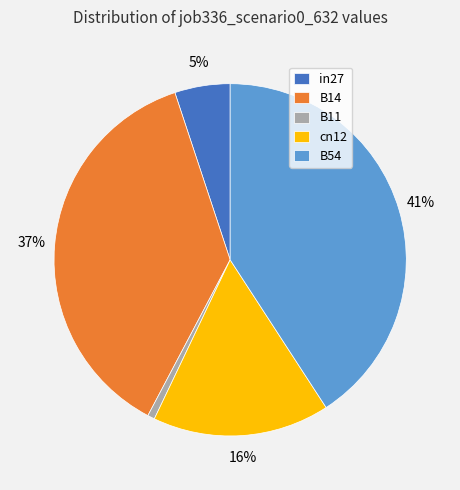

Count the number of slices in the pie.

5